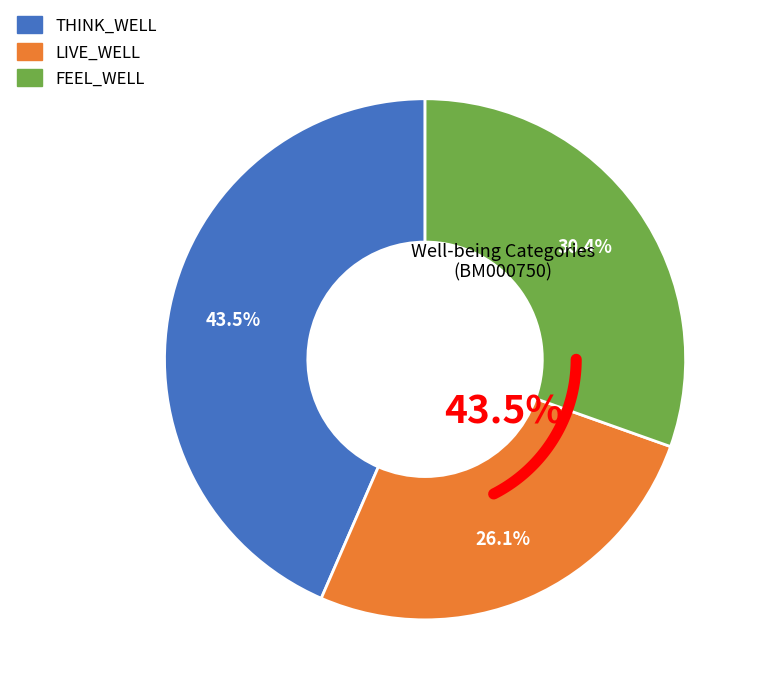

What is the change in value from LIVE_WELL to FEEL_WELL?

+1